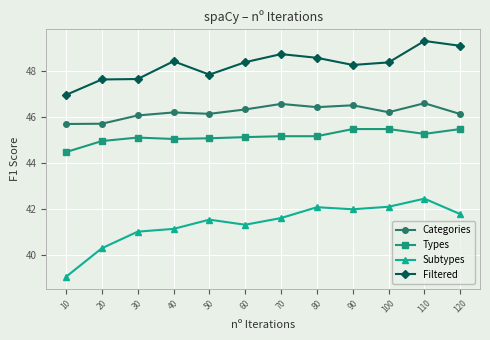

What is the difference between the Filtered values at 40 and 10?

1.5